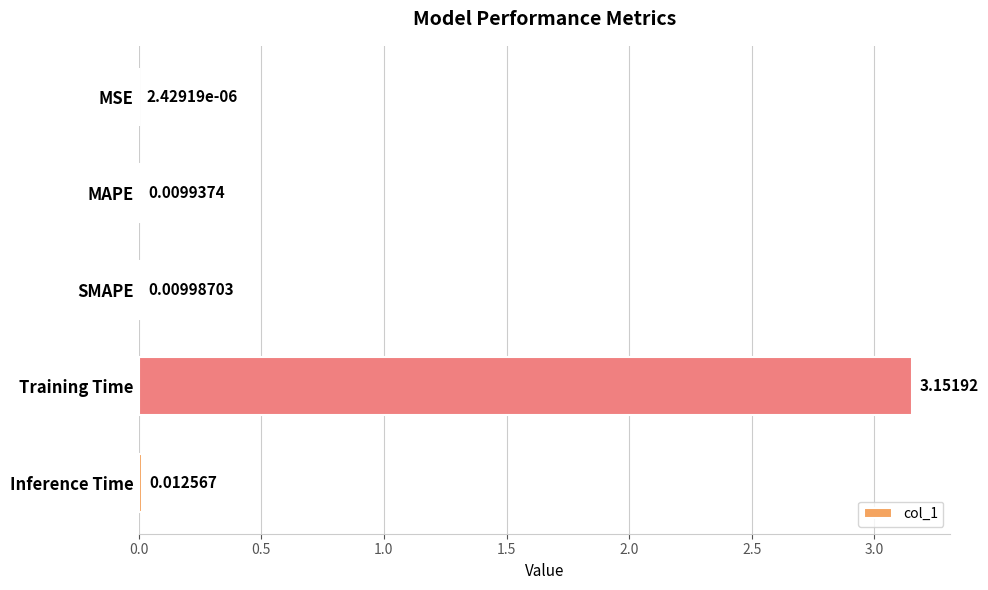

Which label corresponds to the largest value in the chart?

Training Time